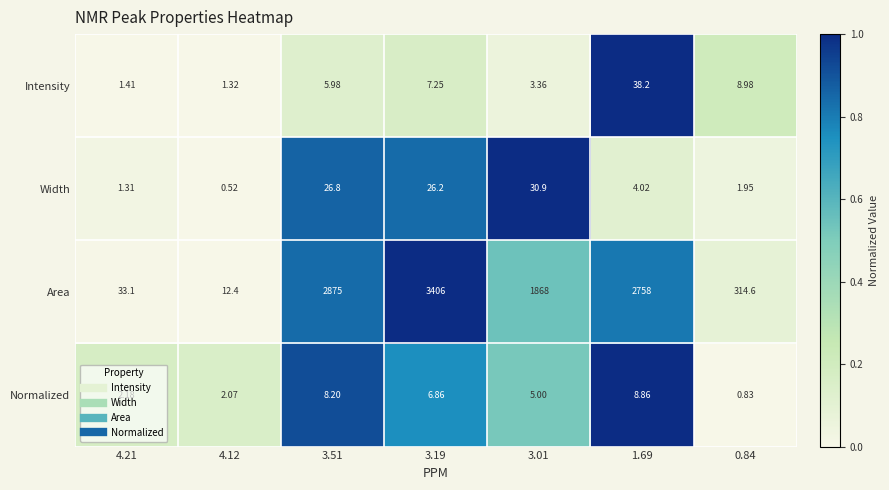

List the series in order of their peak value, highest first.

Area, Intensity, Width, Normalized